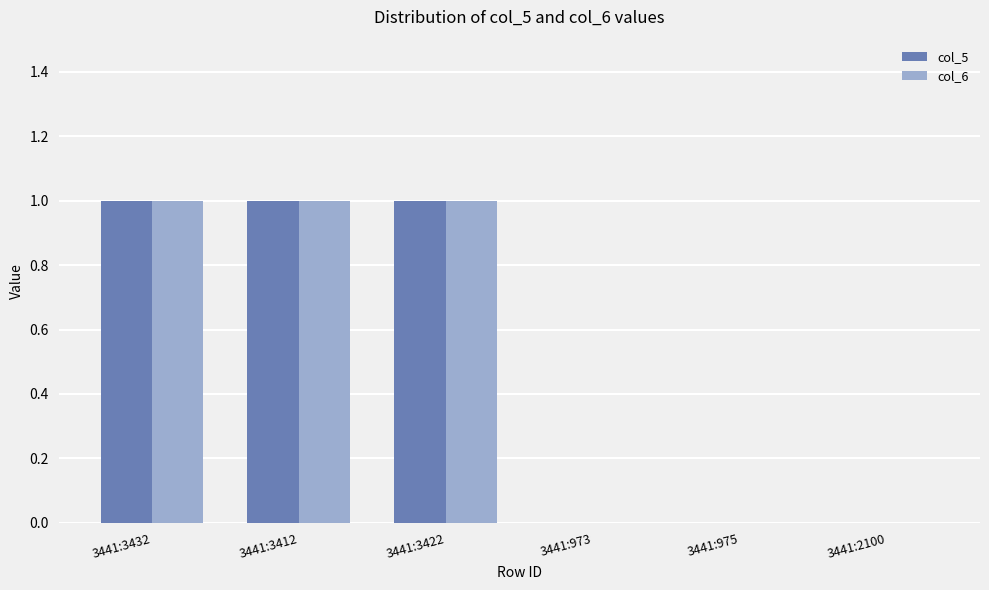

Is the value of col_5 at 3441:3432 greater than the value of col_6 at 3441:2100?

Yes